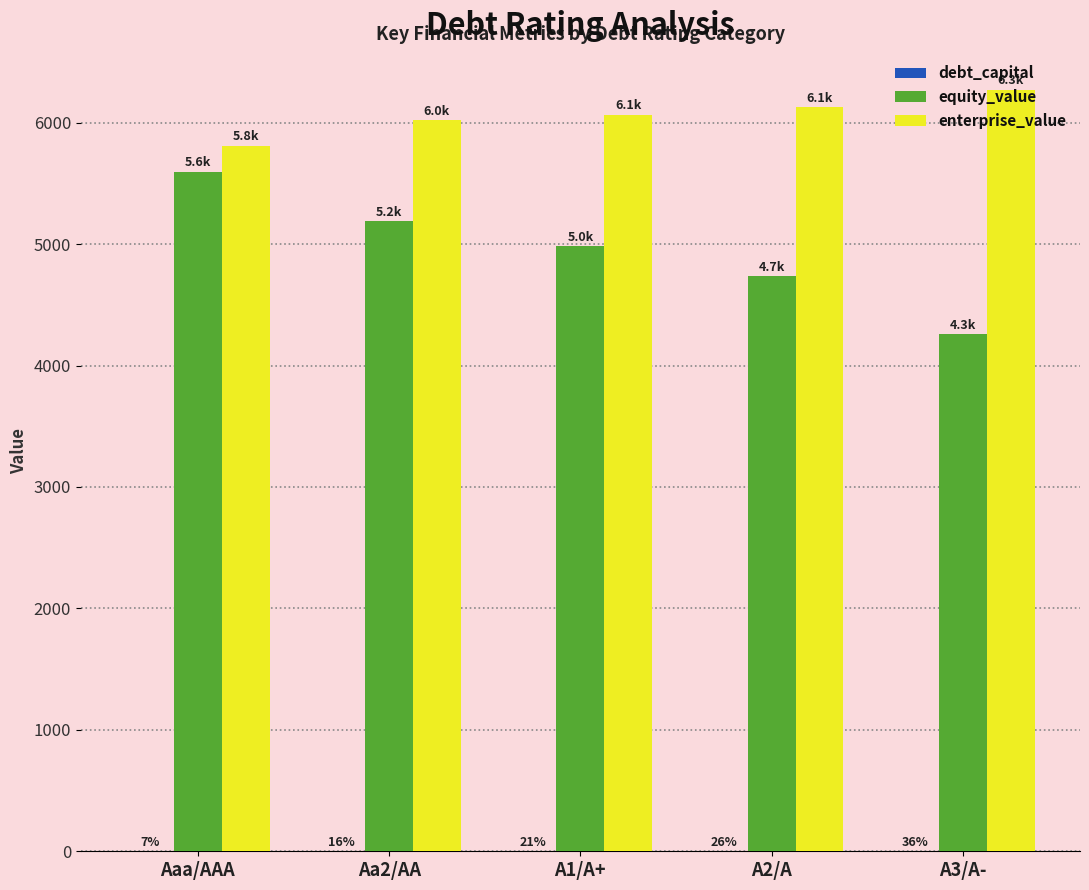

Is it true that equity_value equals 9359.0 at Aaa/AAA?

False